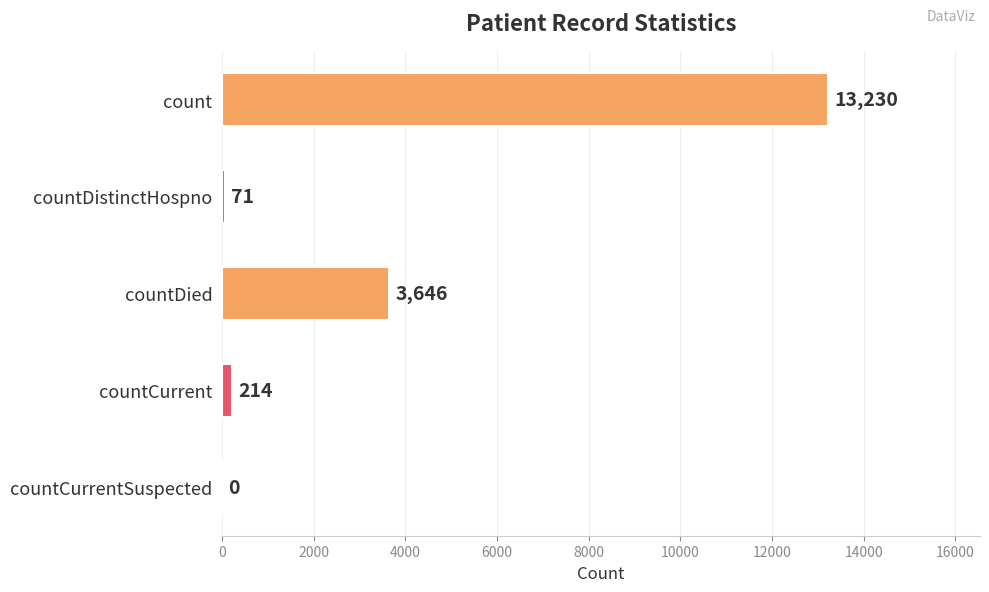

What is the sum of the values at countDistinctHospno and count?

13301